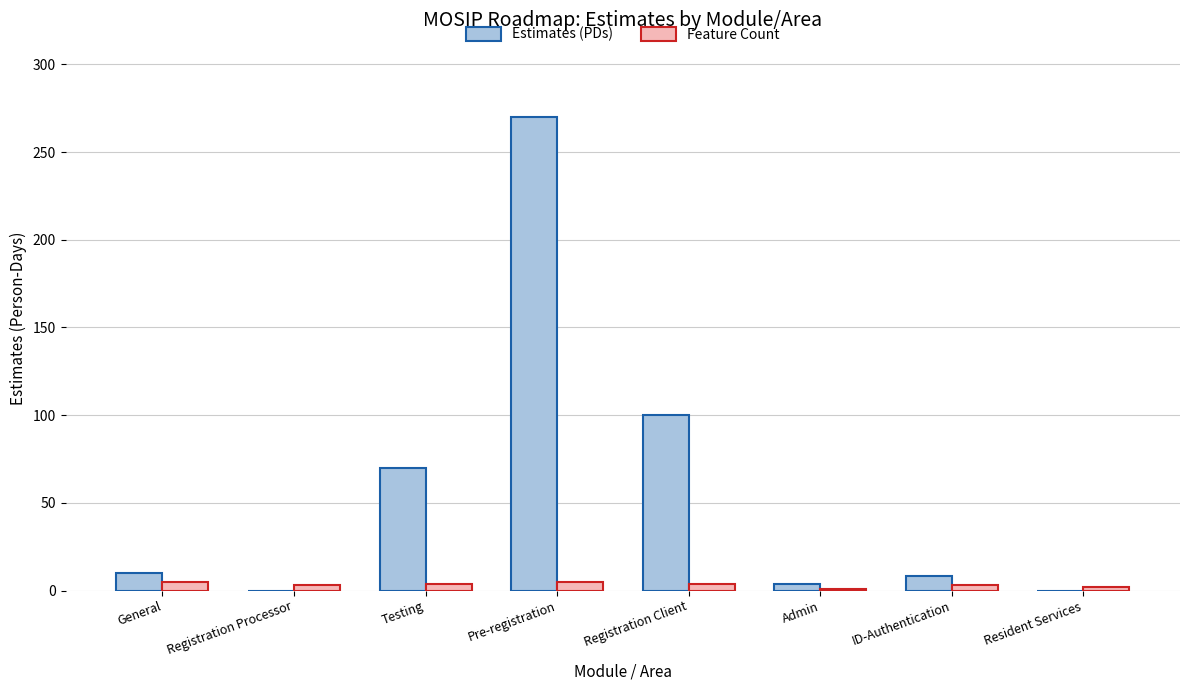

What are all the series names shown in the legend?

Estimates (PDs), Feature Count